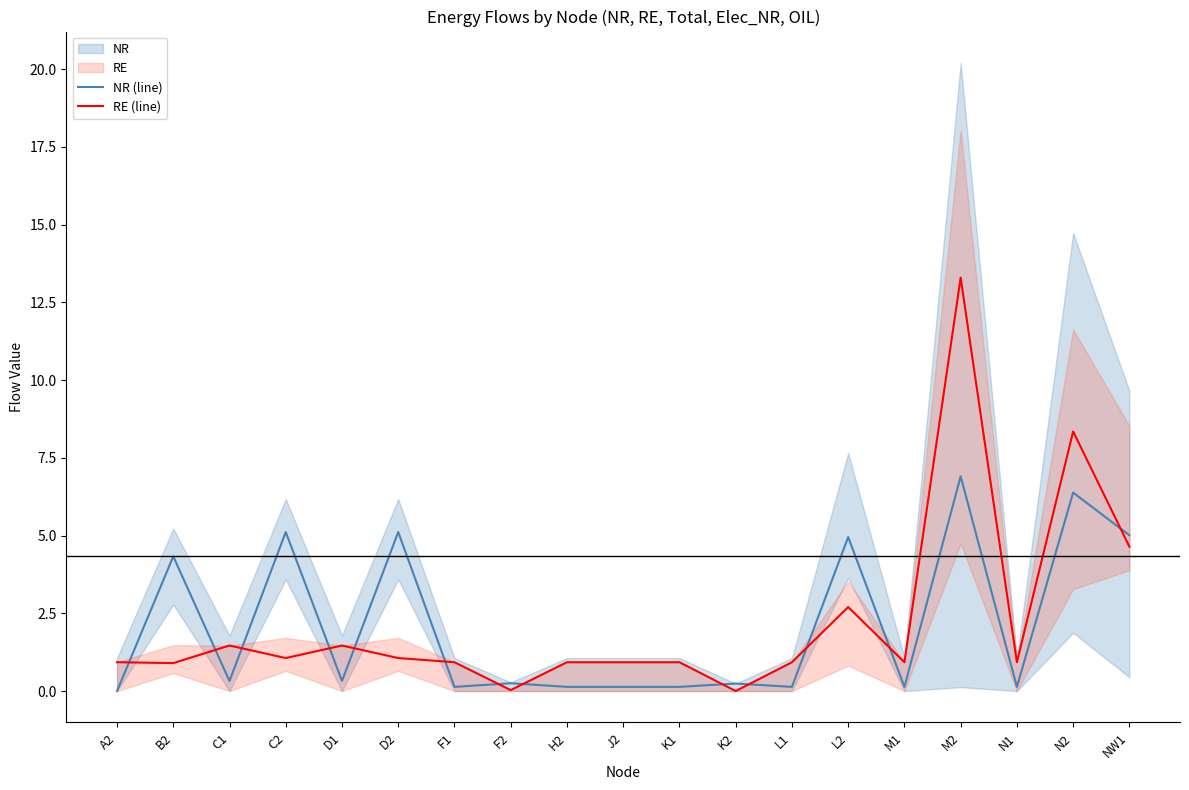

Reading left to right, transcribe all the data shown in this chart.

NR (line): A2=0.0	B2=4.3	C1=0.3	C2=5.1	D1=0.3	D2=5.1	F1=0.1	F2=0.3	H2=0.1	J2=0.1	K1=0.1	K2=0.2	L1=0.1	L2=5.0	M1=0.1	M2=6.9	N1=0.1	N2=6.4	NW1=5.0
RE (line): A2=0.9	B2=0.9	C1=1.5	C2=1.1	D1=1.5	D2=1.1	F1=0.9	F2=0.0	H2=0.9	J2=0.9	K1=0.9	K2=0.0	L1=0.9	L2=2.7	M1=0.9	M2=13.3	N1=0.9	N2=8.3	NW1=4.6